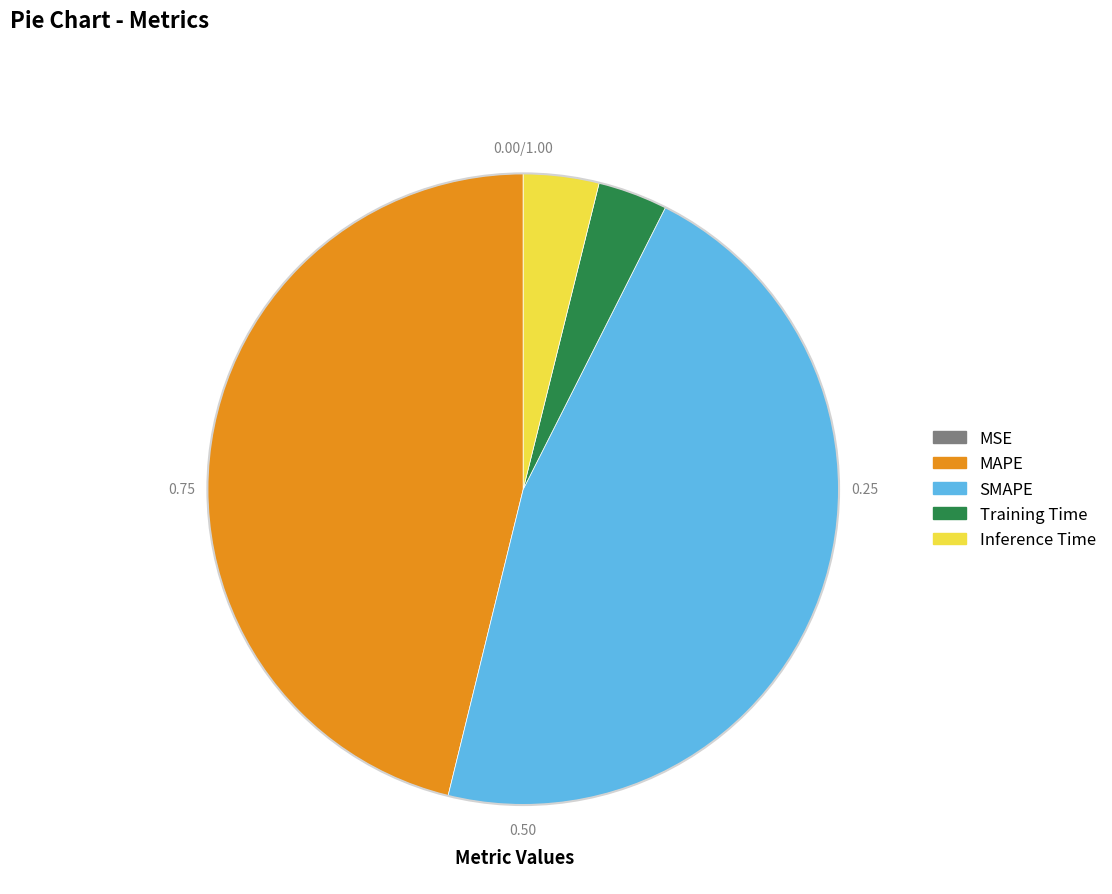

Does MAPE represent more than half of the total?

No